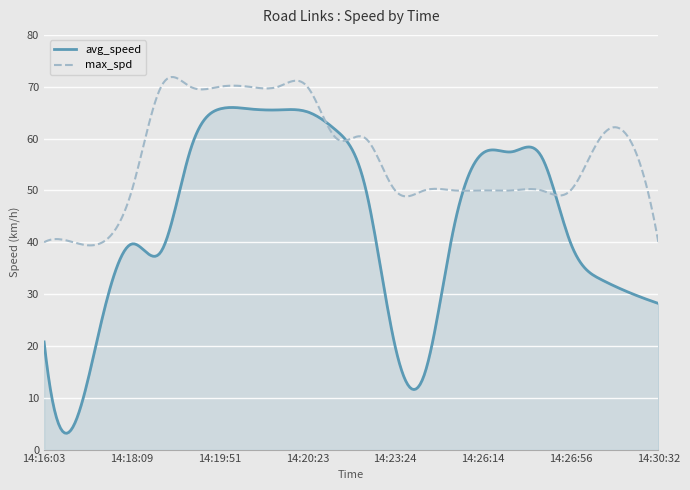

Which series has the largest range (max minus min)?

avg_speed